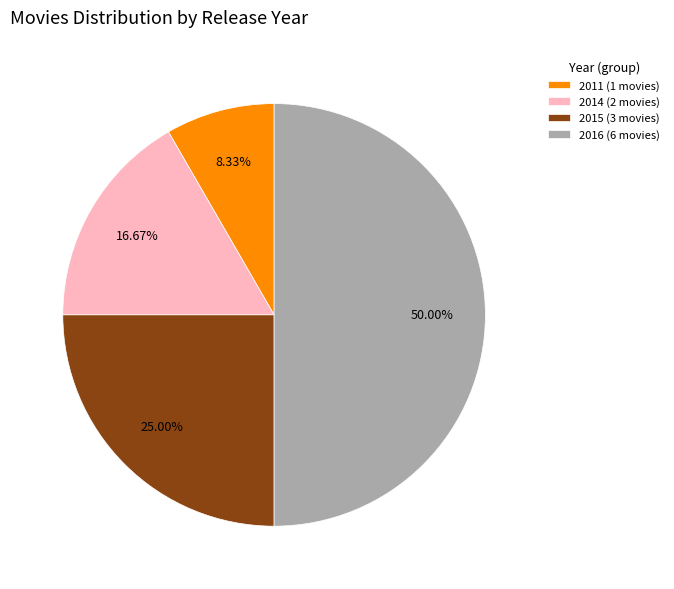

To the nearest percent, what is the average slice percentage?

25%